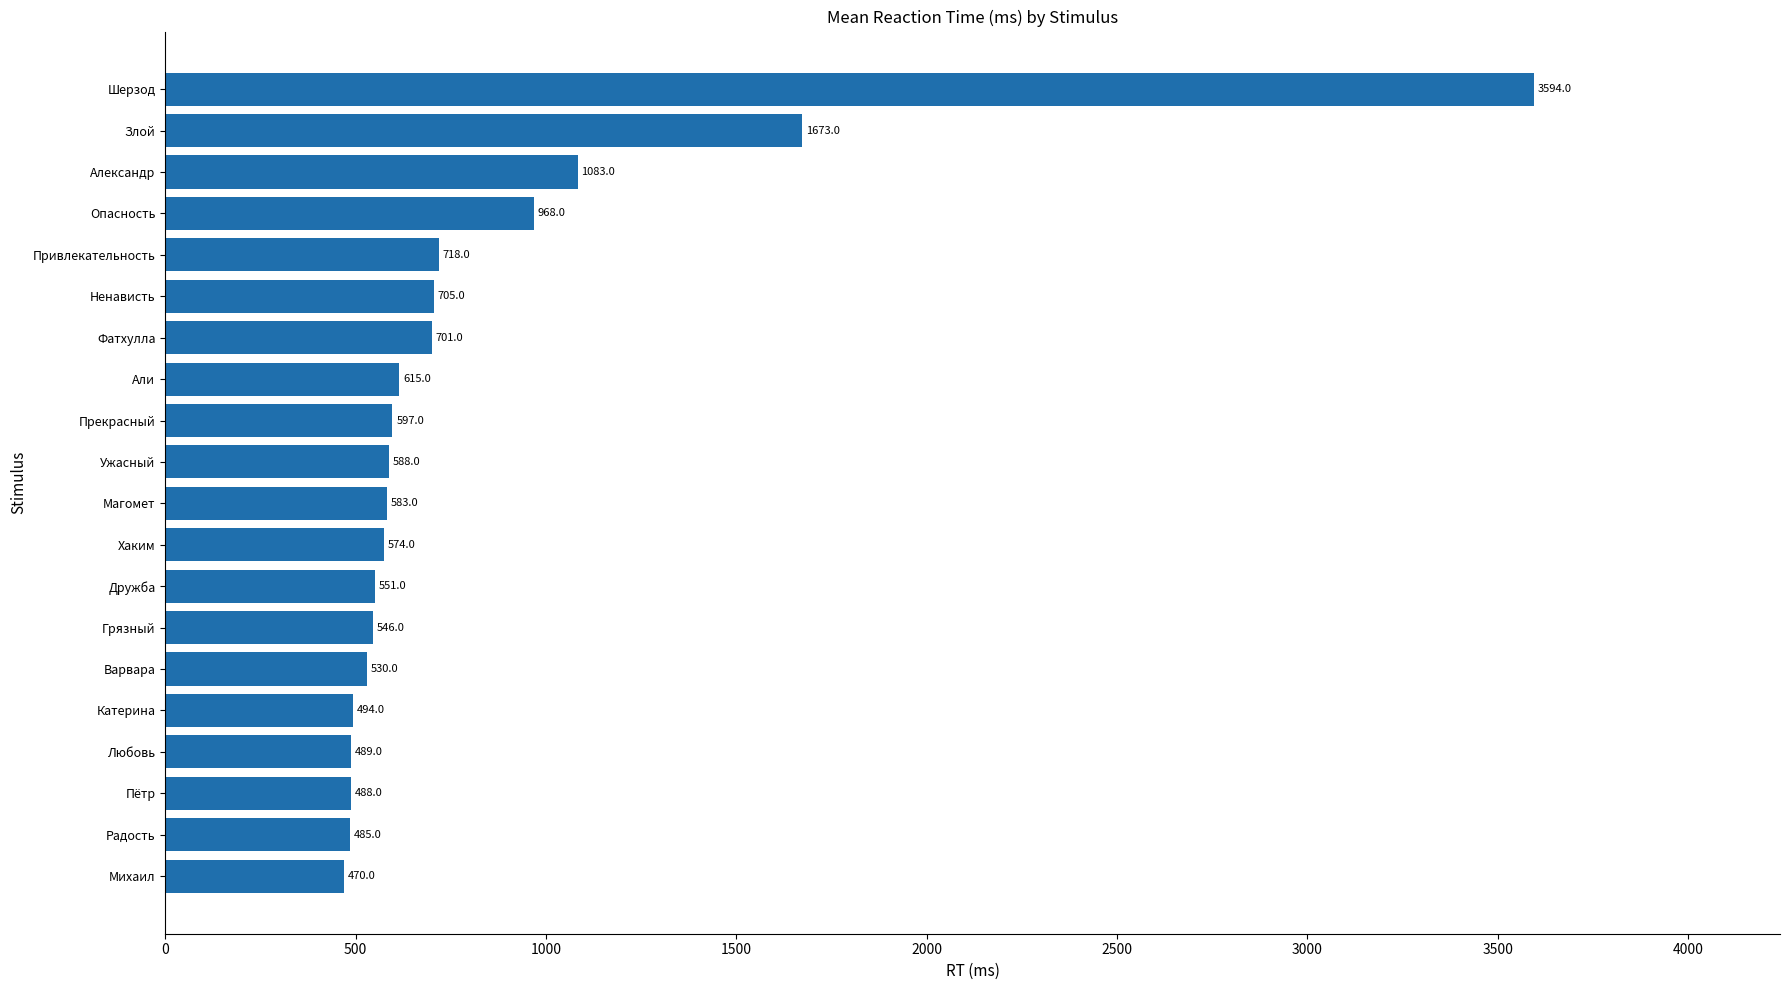

Rank the categories by value from lowest to highest.

Михаил, Радость, Пётр, Любовь, Катерина, Варвара, Грязный, Дружба, Хаким, Магомет, Ужасный, Прекрасный, Али, Фатхулла, Ненависть, Привлекательность, Опасность, Александр, Злой, Шерзод